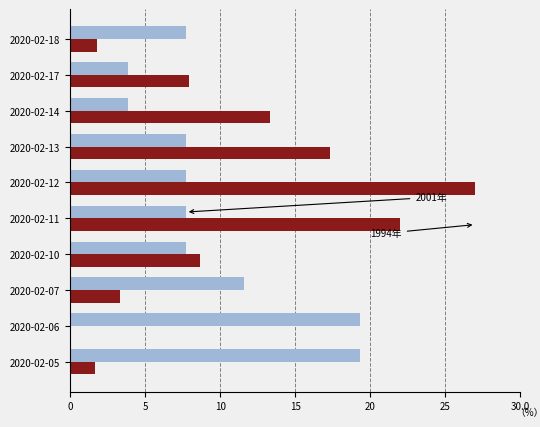

What is the maximum value shown in the chart?

27.0